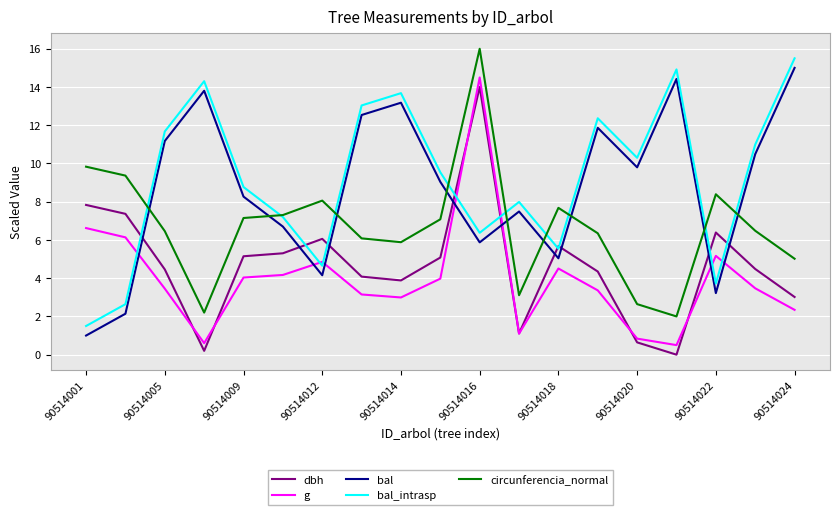

True or false: circunferencia_normal and dbh intersect in this chart.

False